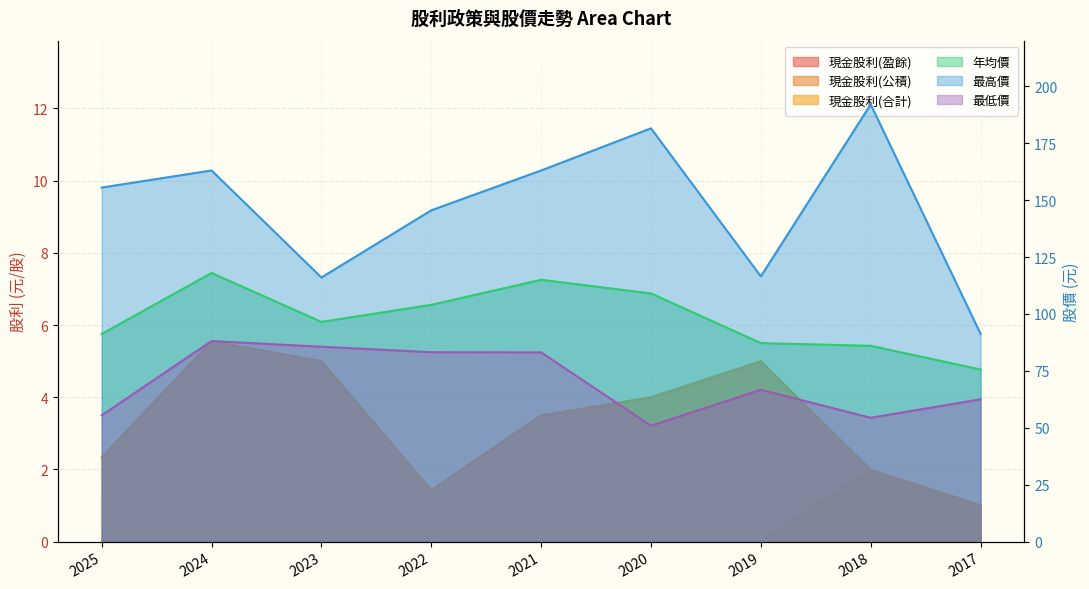

List the labels in order of 最高價 value, smallest first.

2017, 2023, 2019, 2022, 2025, 2024, 2021, 2020, 2018